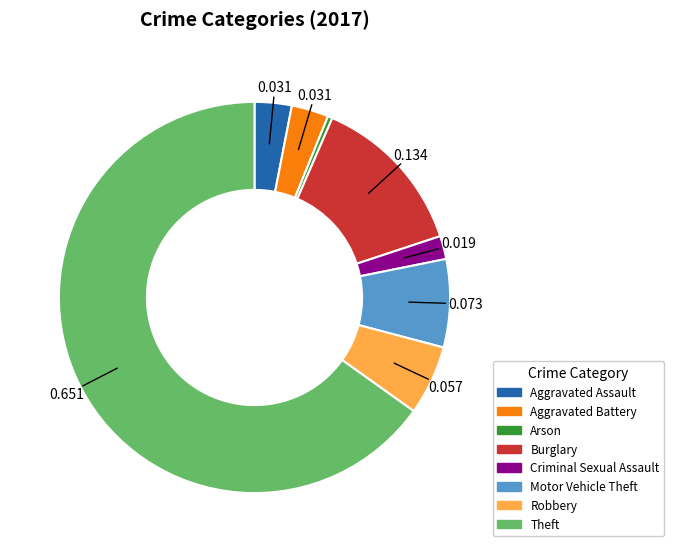

Combined, do Arson and Aggravated Assault account for over 50%?

No